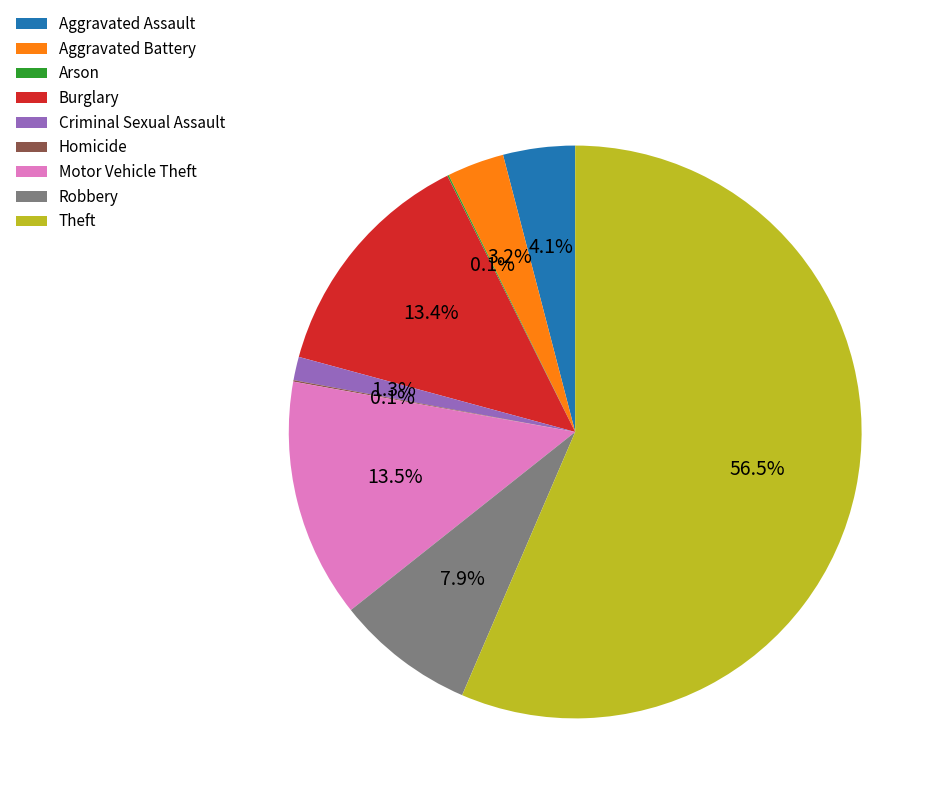

What is the majority slice?

Theft